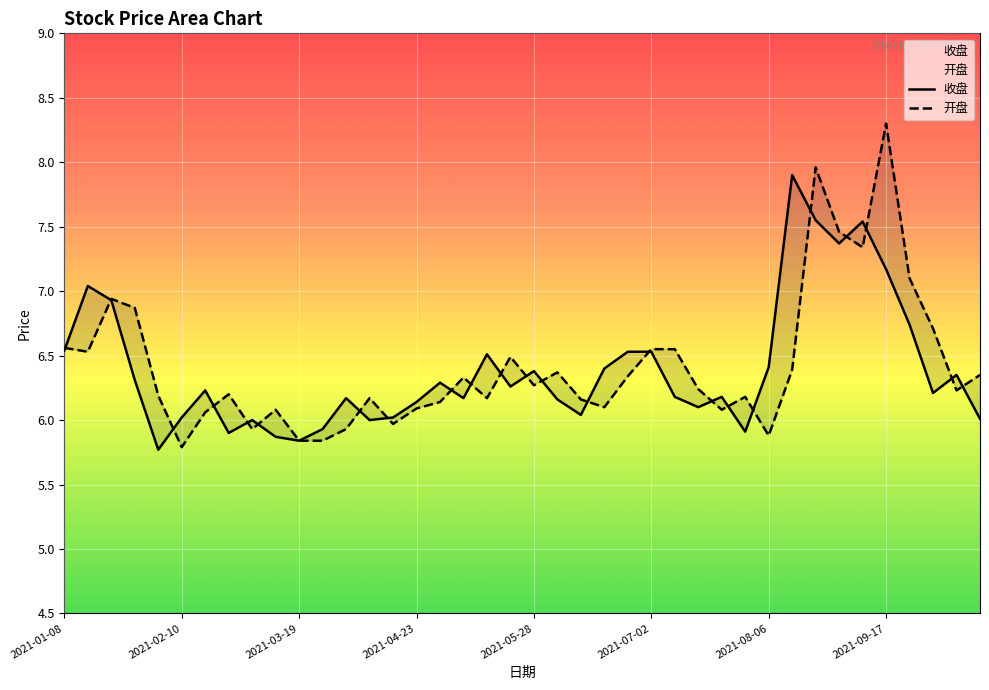

Which series has the largest range (max minus min)?

开盘